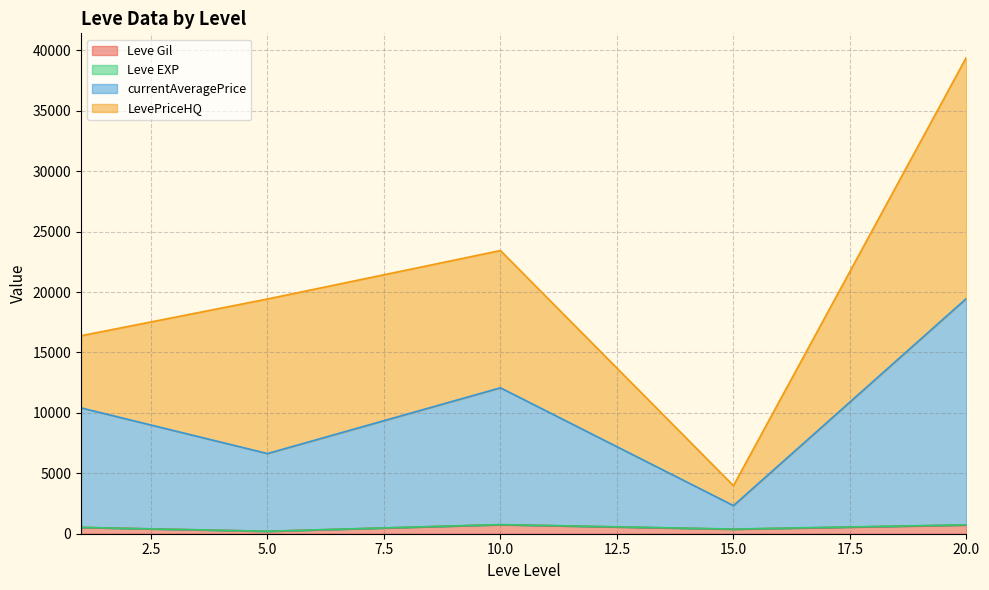

At which category is the sum across all series the highest?

20.0